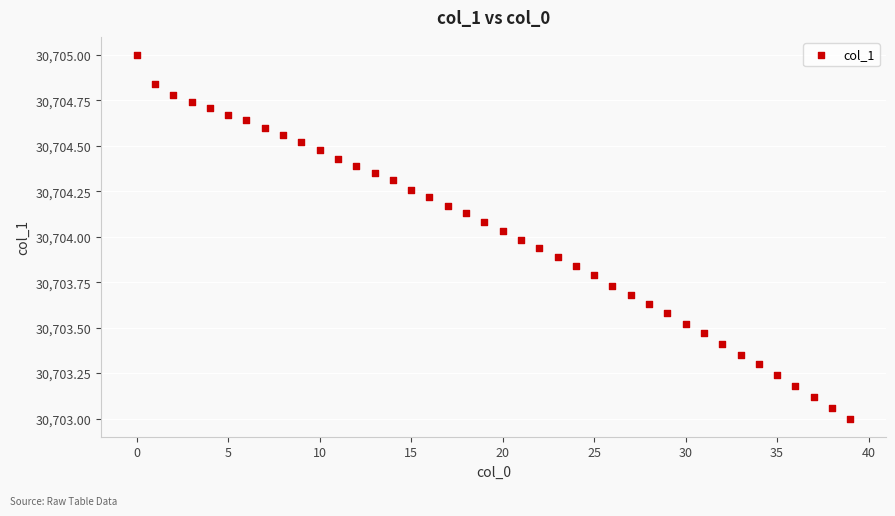

What is the range of Y values (max minus min)?

2.0